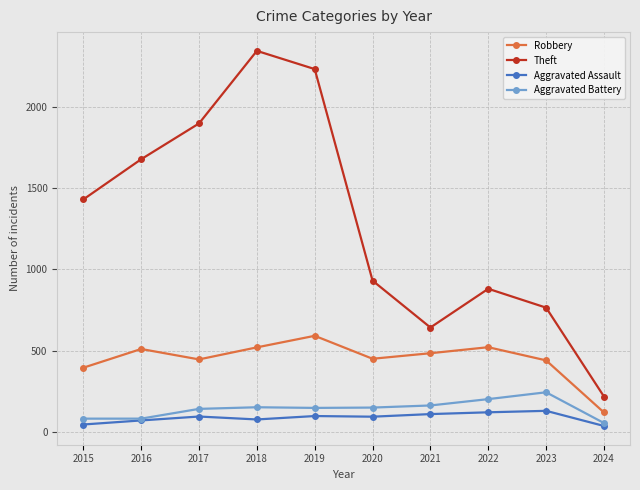

Read the Theft value at 2019.

2230